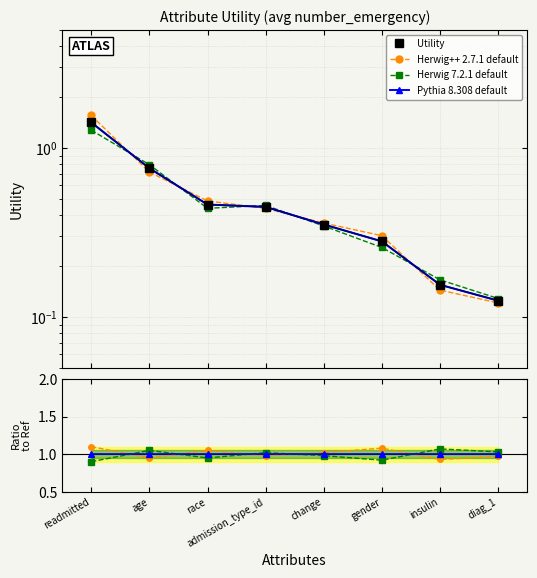

How many times do Utility and Pythia 8.308 default cross each other?

1